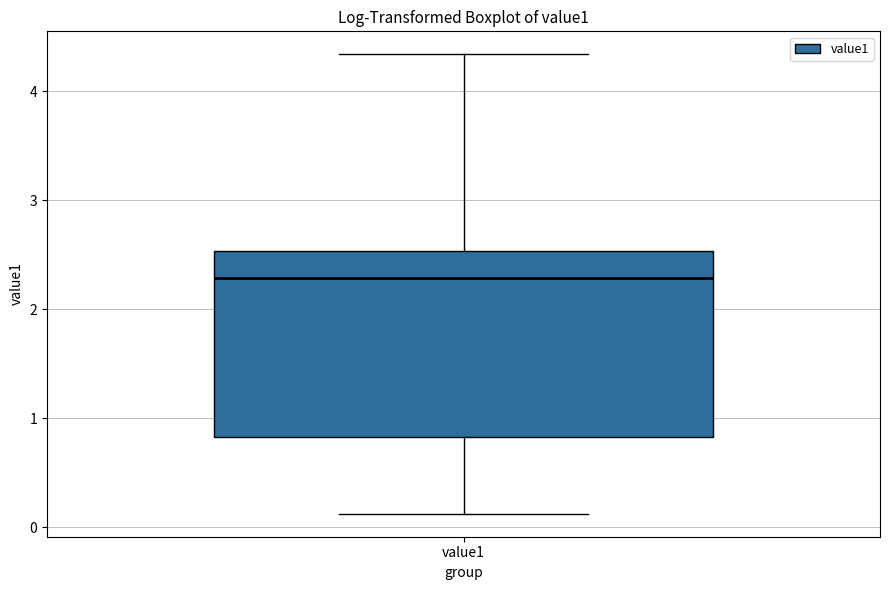

Transcribe this box plot: give where the median line is, the range the box spans, and where the two whiskers end, as read against the y-axis. The values are not printed on the chart, so give them approximately, as read against the axis.

median 2.3, box 0.8 to 2.5, whiskers 0.1 to 4.3